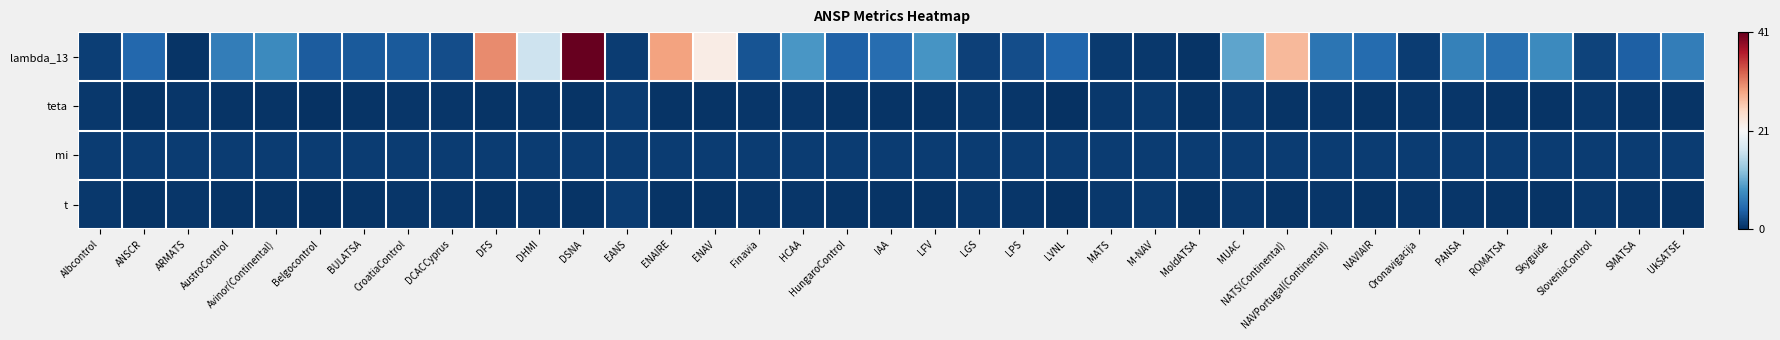

Count the number of data series in this chart.

4